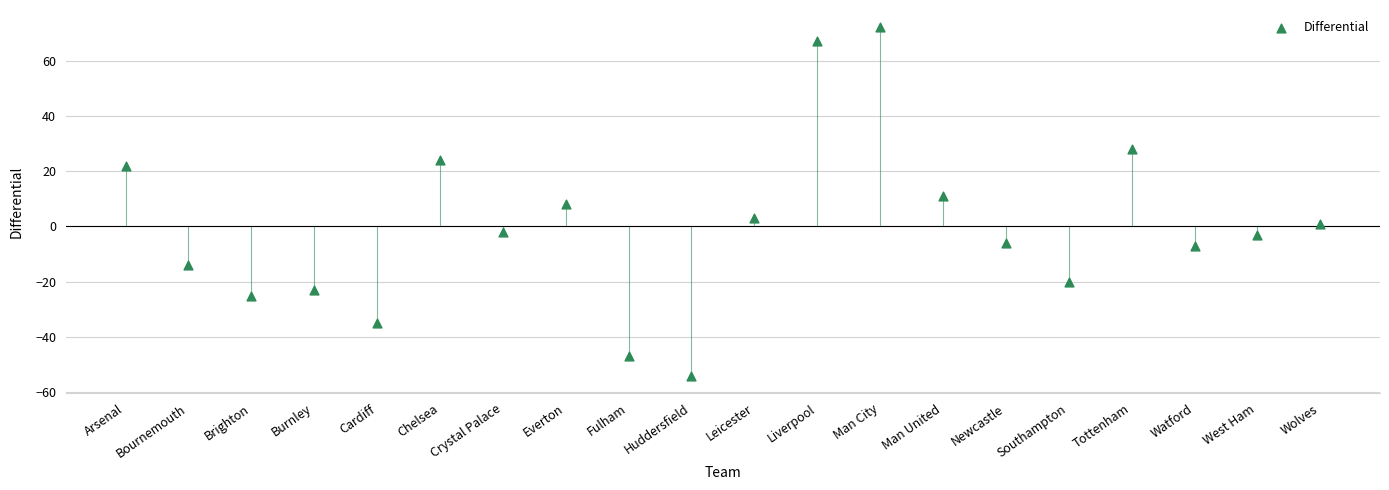

What is the range of Y values (max minus min)?

126